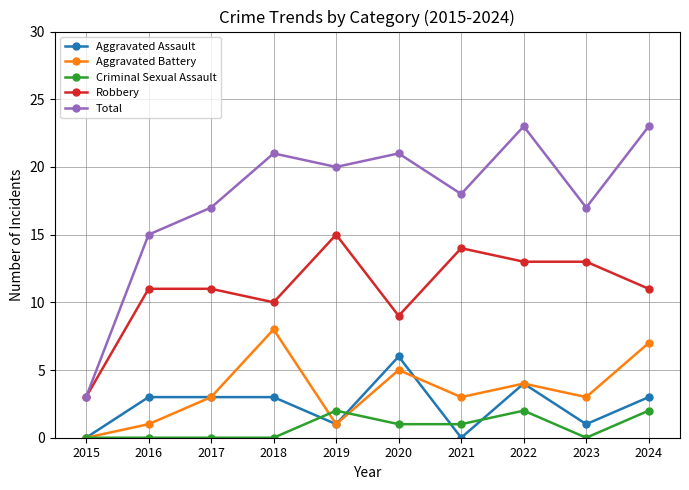

What are all the series names shown in the legend?

Aggravated Assault, Aggravated Battery, Criminal Sexual Assault, Robbery, Total